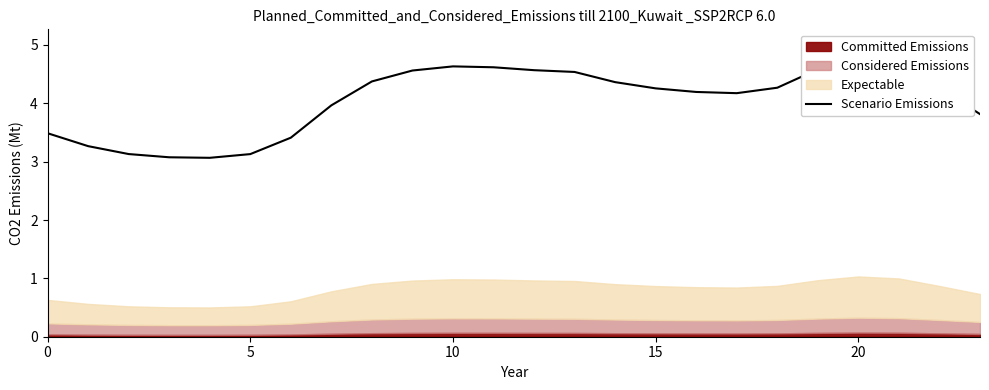

How many points are higher than both their immediate neighbors (excluding endpoints)?

2